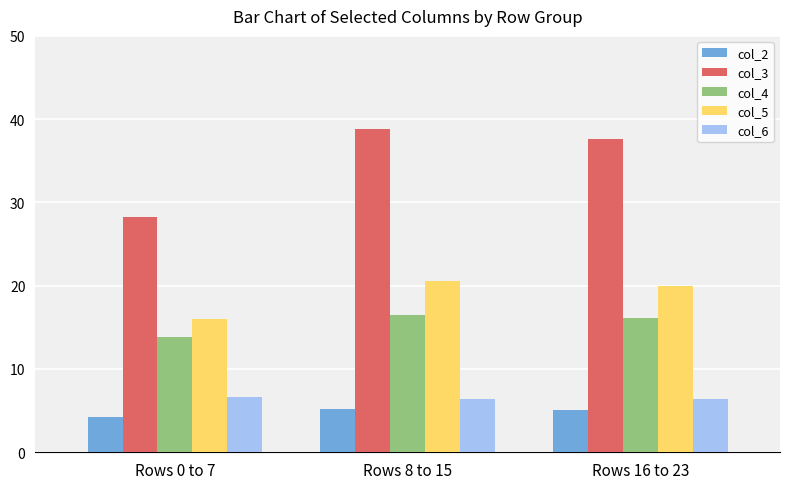

Between Rows 0 to 7 and Rows 8 to 15, which series saw the biggest shift?

col_3